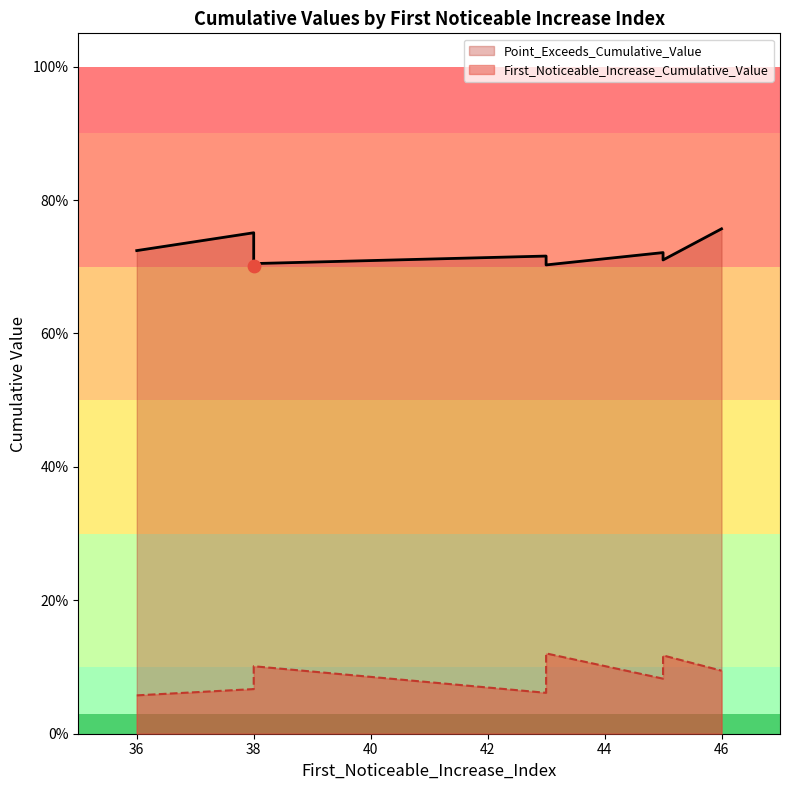

Which series contains the highest Y value?

Point_Exceeds_Cumulative_Value